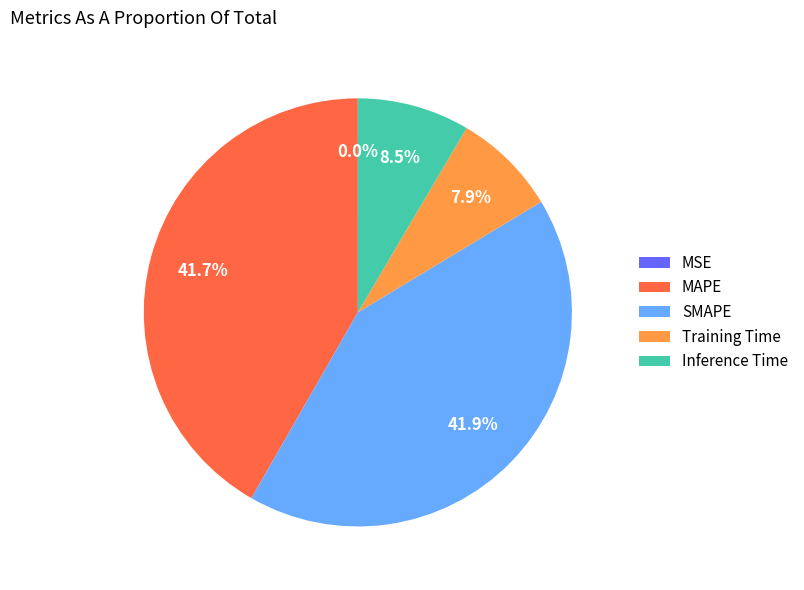

To the nearest percent, what is the average slice percentage?

20%